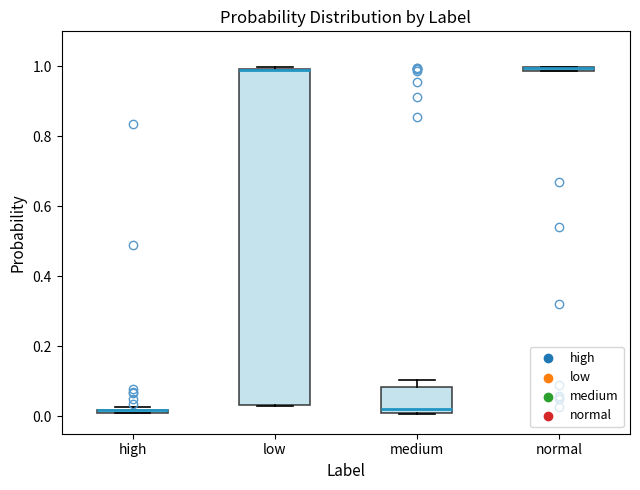

Where is the lower edge of the box for low on the y-axis? The values are not printed on the chart, so give them approximately, as read against the axis.

0.04